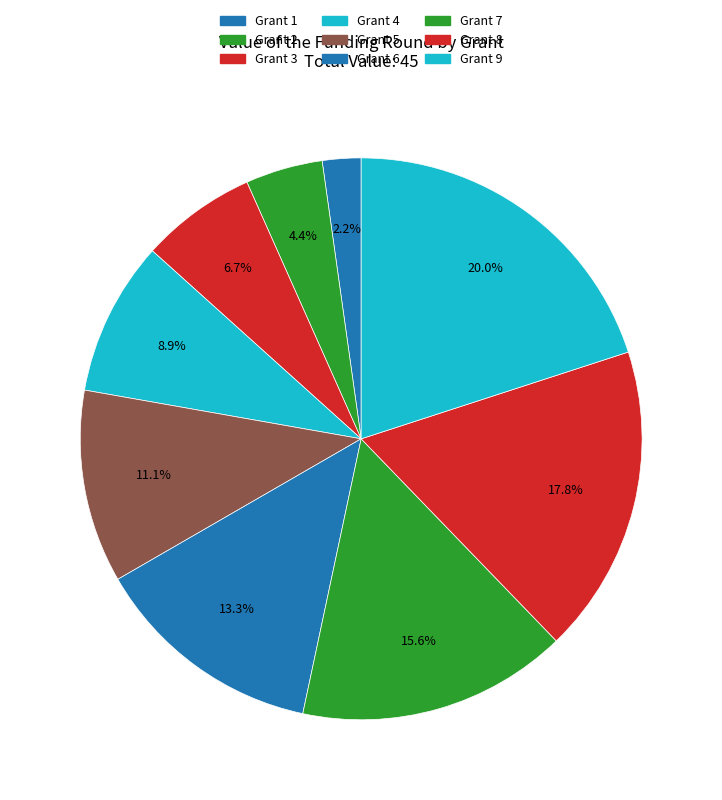

Which slice is the largest?

Grant 9